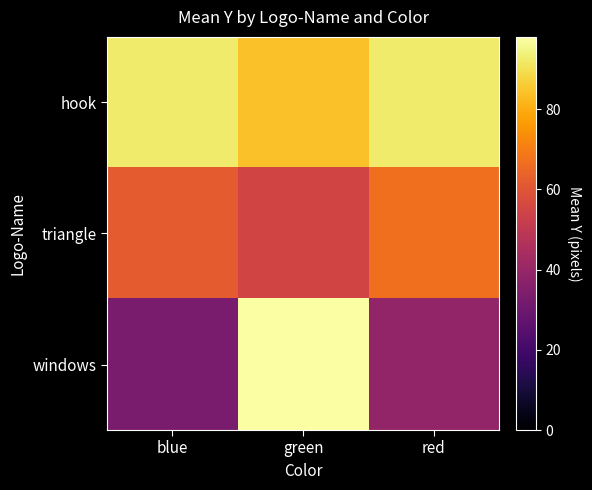

How many series are shown in this chart?

3